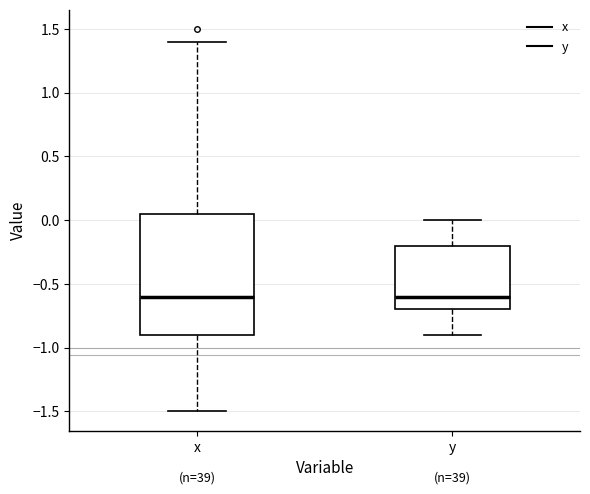

Reading left to right, transcribe this box plot: for each box, give where its median line is, the range the box spans, and where its two whiskers end, as read against the y-axis. The values are not printed on the chart, so give them approximately, as read against the axis.

x: median -0.60, box -0.90 to 0.05, whiskers -1.50 to 1.40
y: median -0.60, box -0.70 to -0.20, whiskers -0.90 to 0.00